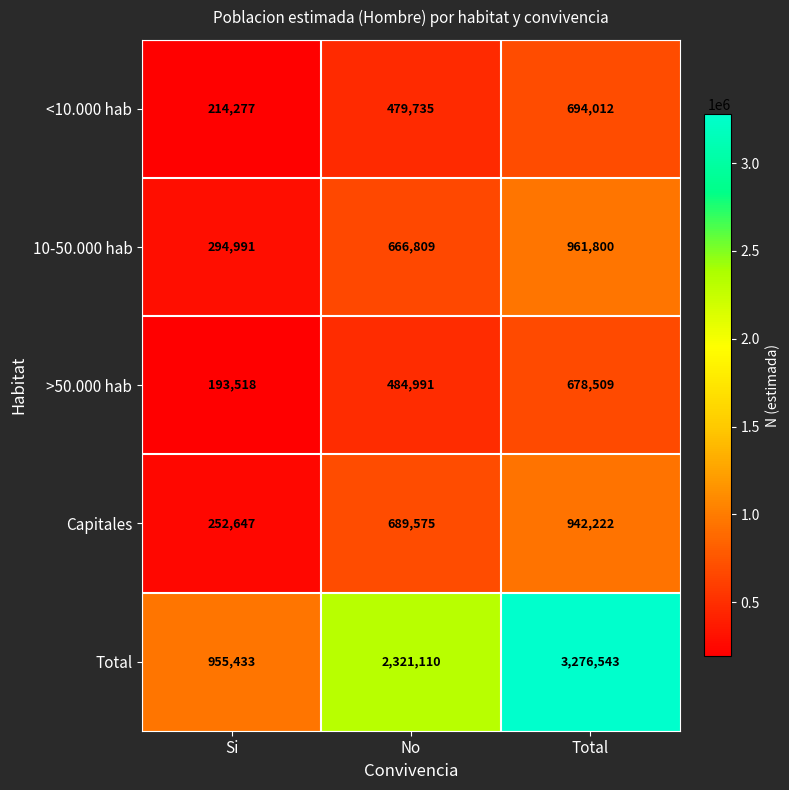

Is it true that Total equals 955433 at Si?

True